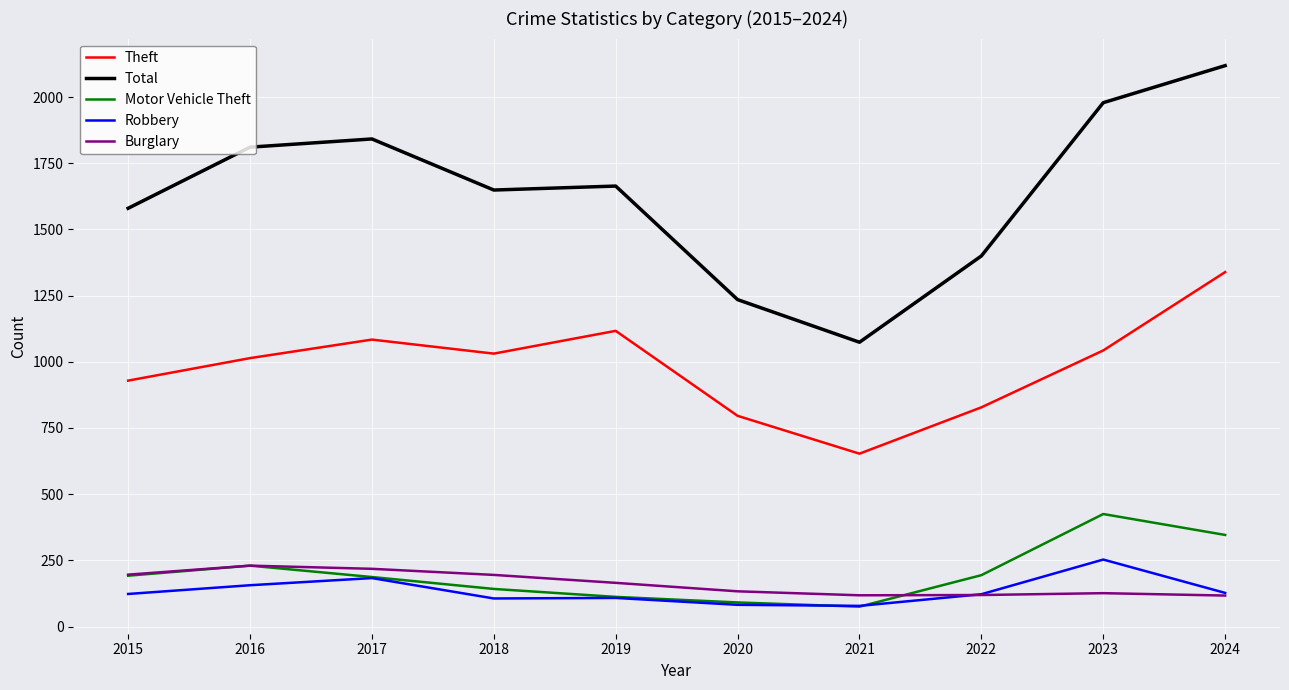

At 2023, list the series in order from largest to smallest.

Total, Theft, Motor Vehicle Theft, Robbery, Burglary